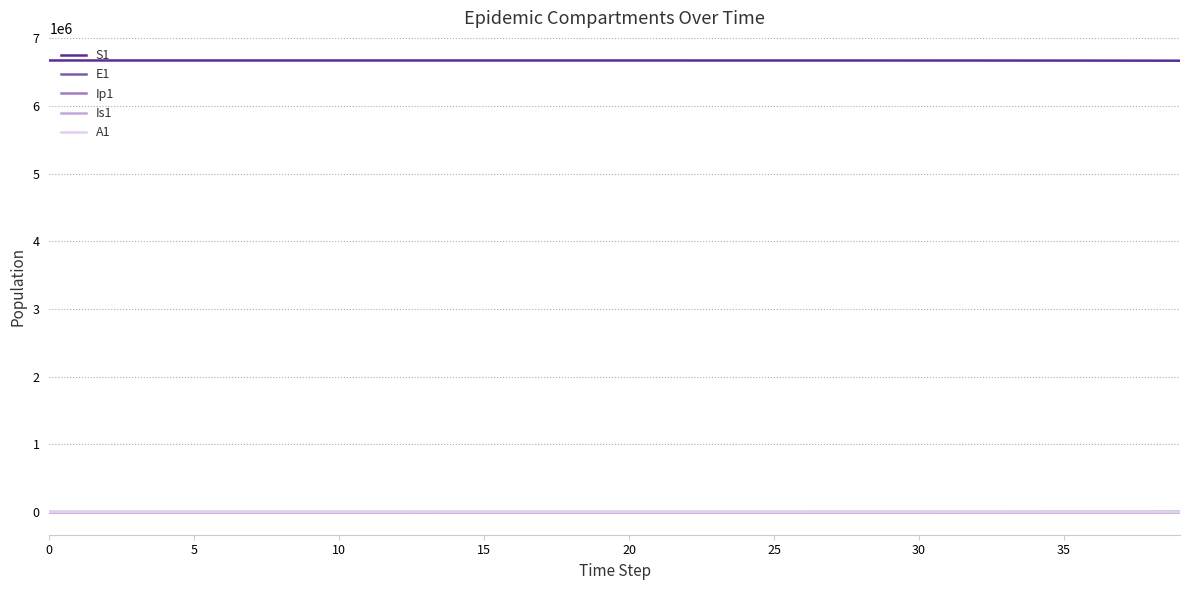

Which series has the largest total across all categories?

S1